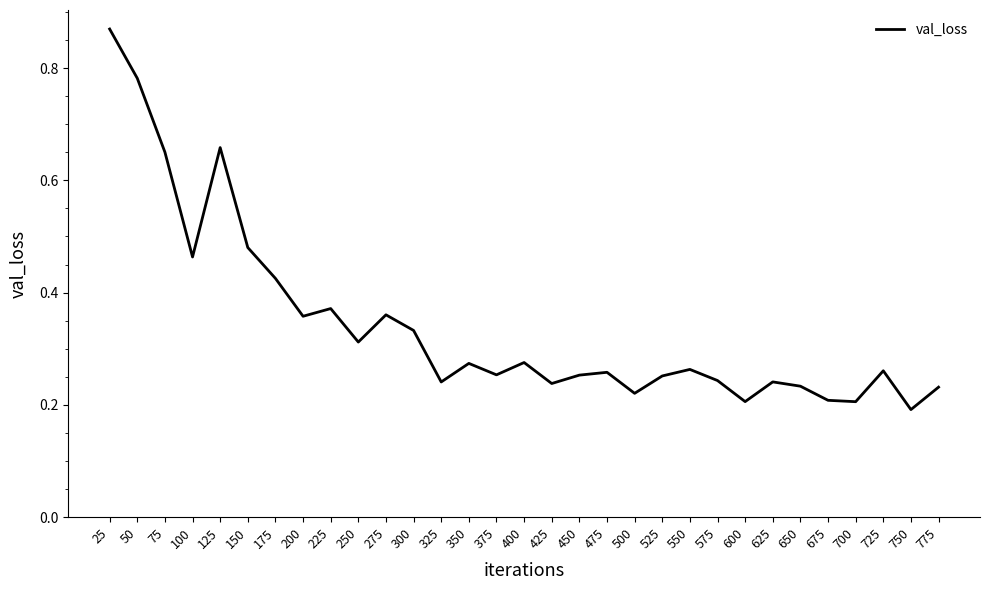

Is it true that the value at 50 is 1.2?

False